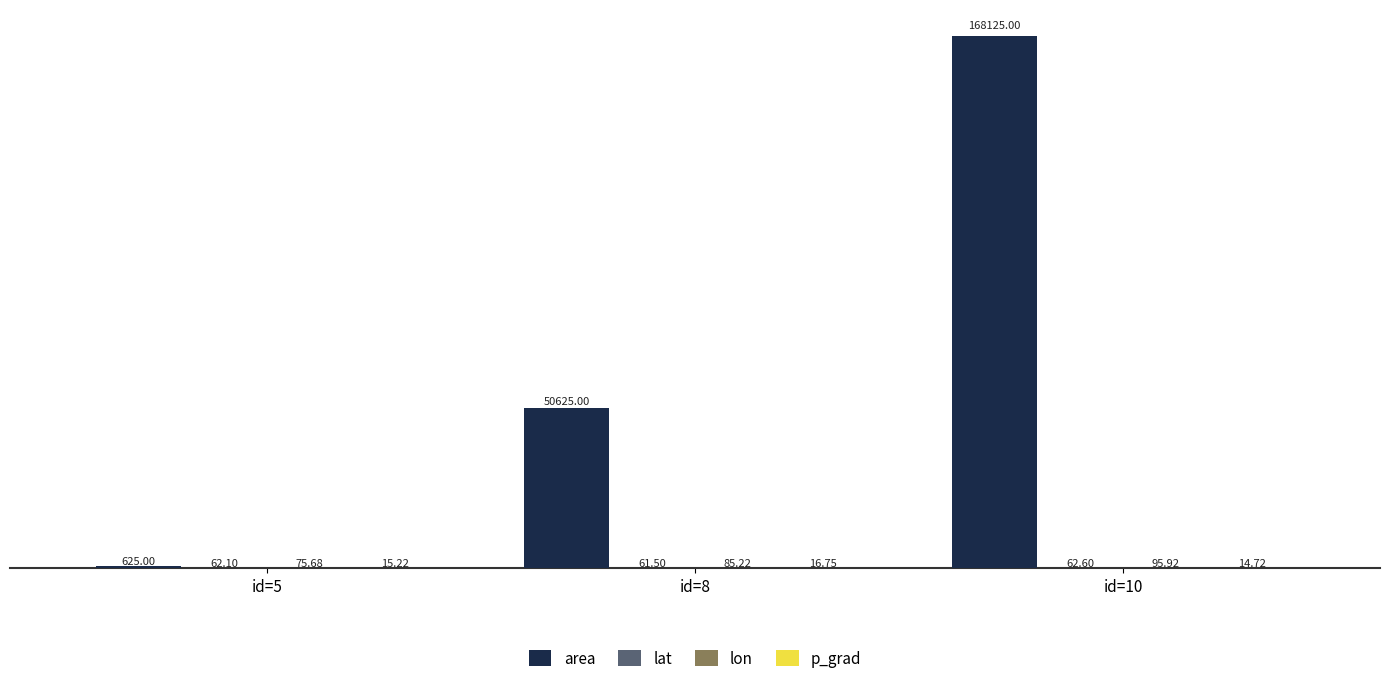

Which series has the widest spread of values?

area